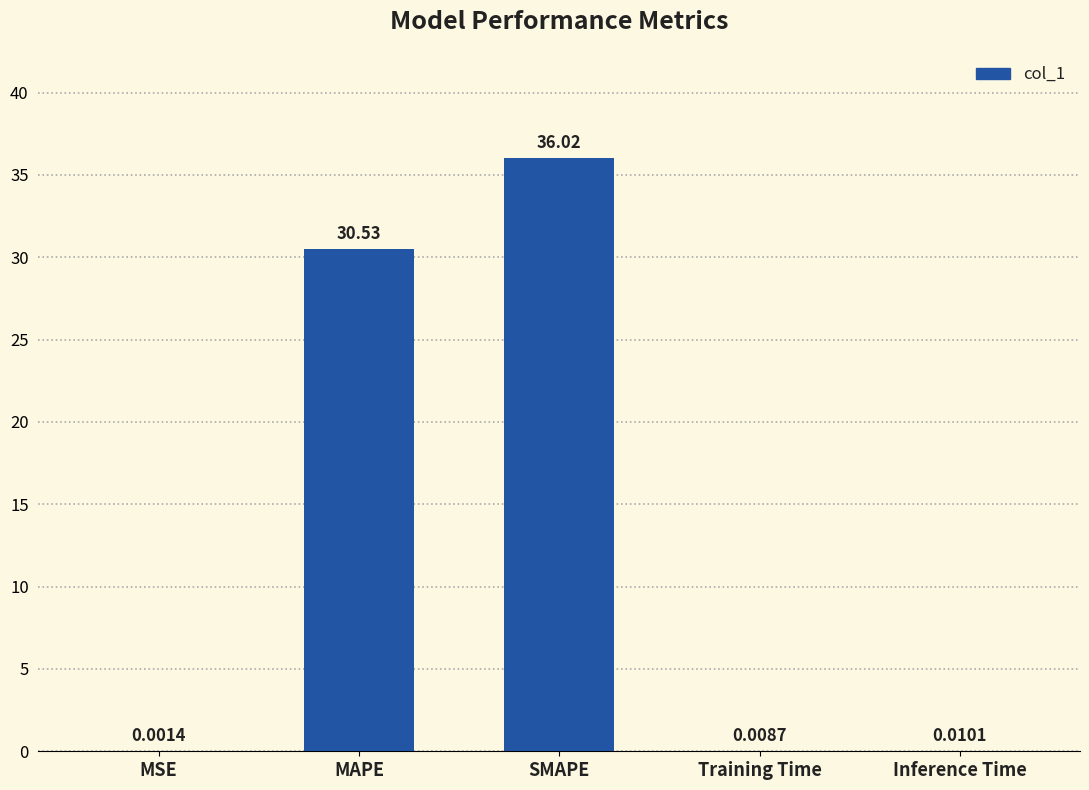

Which category has the highest value across all series?

SMAPE